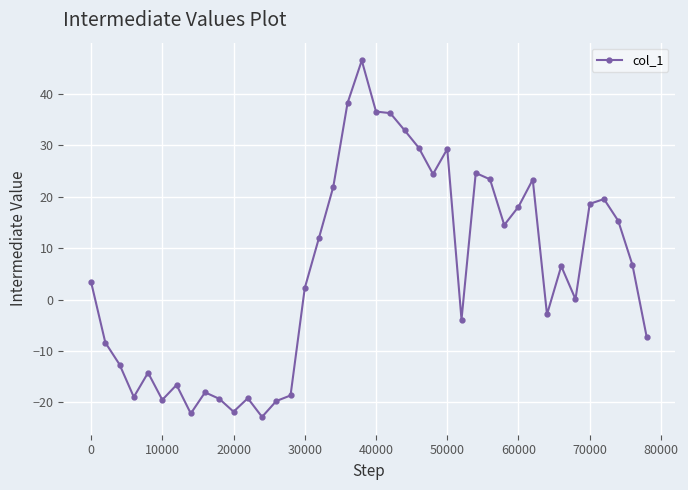

How many distinct data groups are displayed?

1